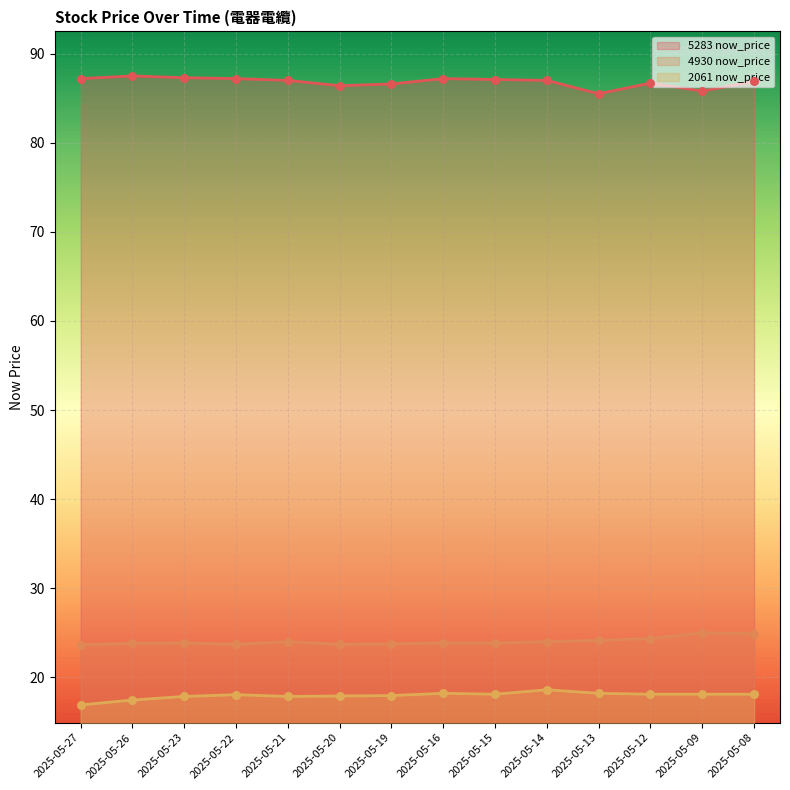

Which series reaches the minimum Y coordinate?

2061 now_price